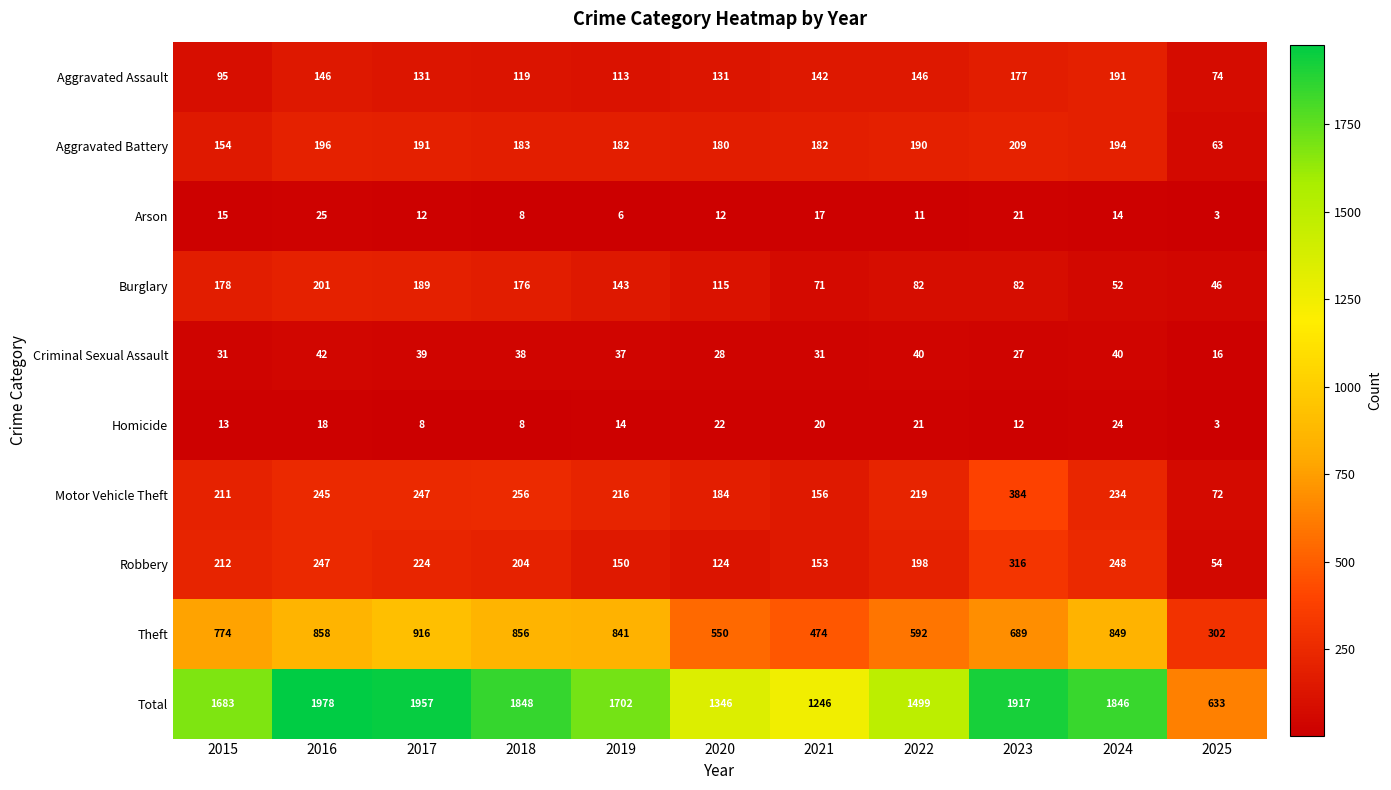

What is the difference between the second highest and second lowest values in the Motor Vehicle Theft series?

100